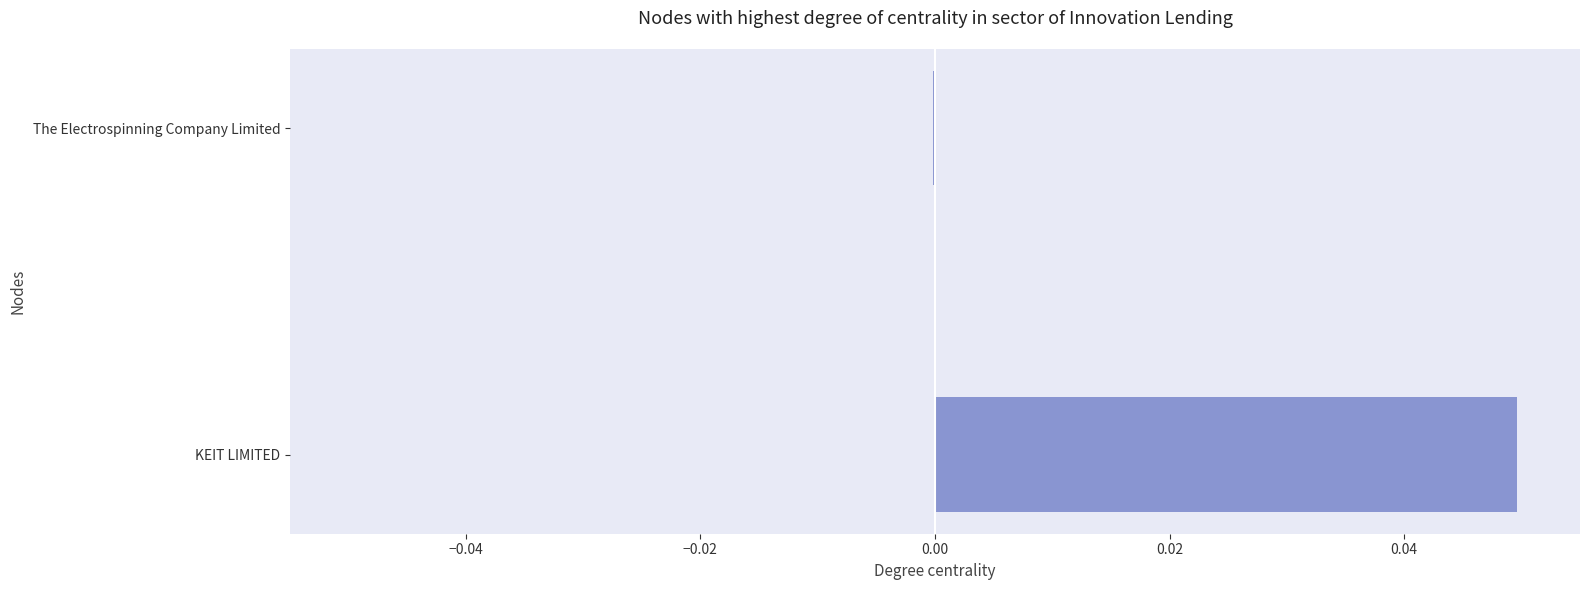

The value at The Electrospinning Company Limited is -0.0. True or false?

True